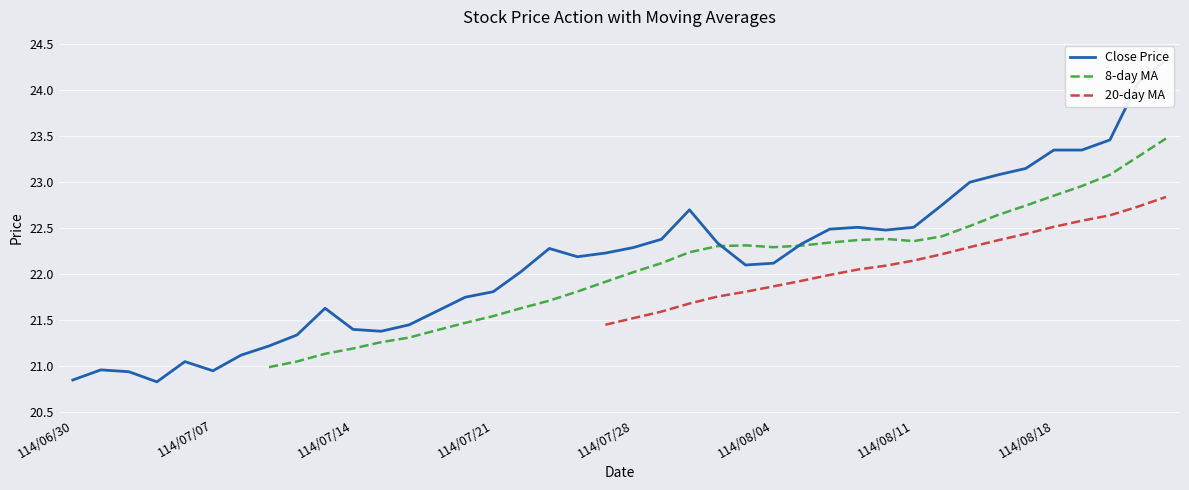

Is it true that 20-day MA equals 22.6 at 36?

True